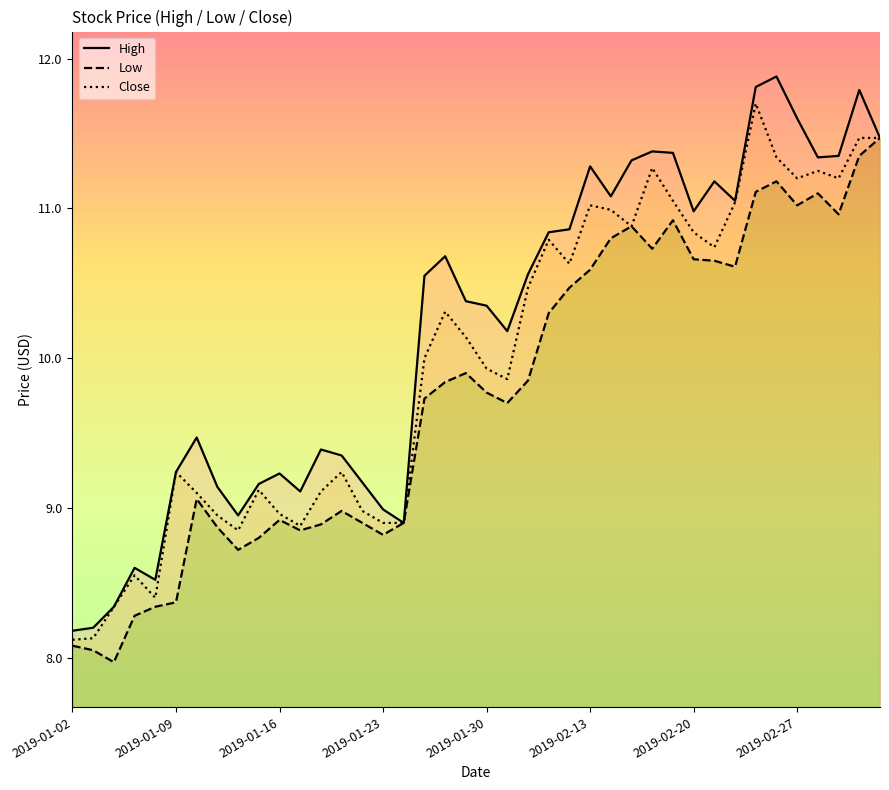

True or false: Low has a value of 8.7 at 8.

True